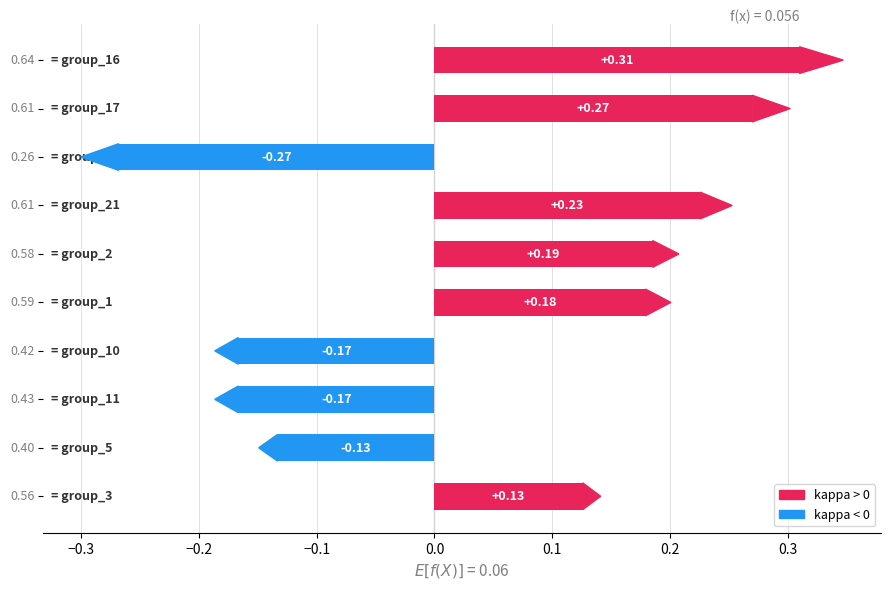

Does the chart contain stacked bars?

No